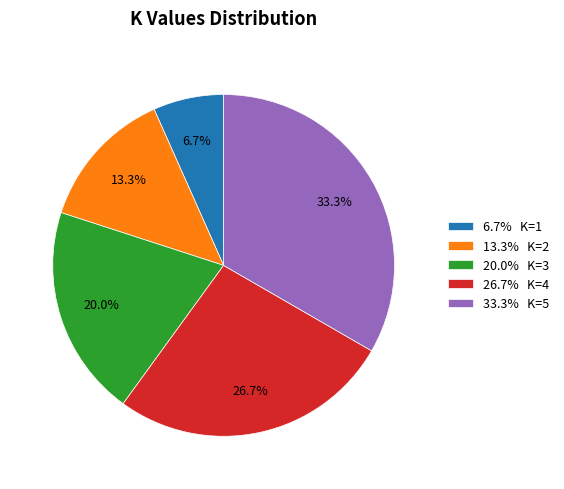

Between 6.7% K=1 and 33.3% K=5, which is larger?

33.3% K=5